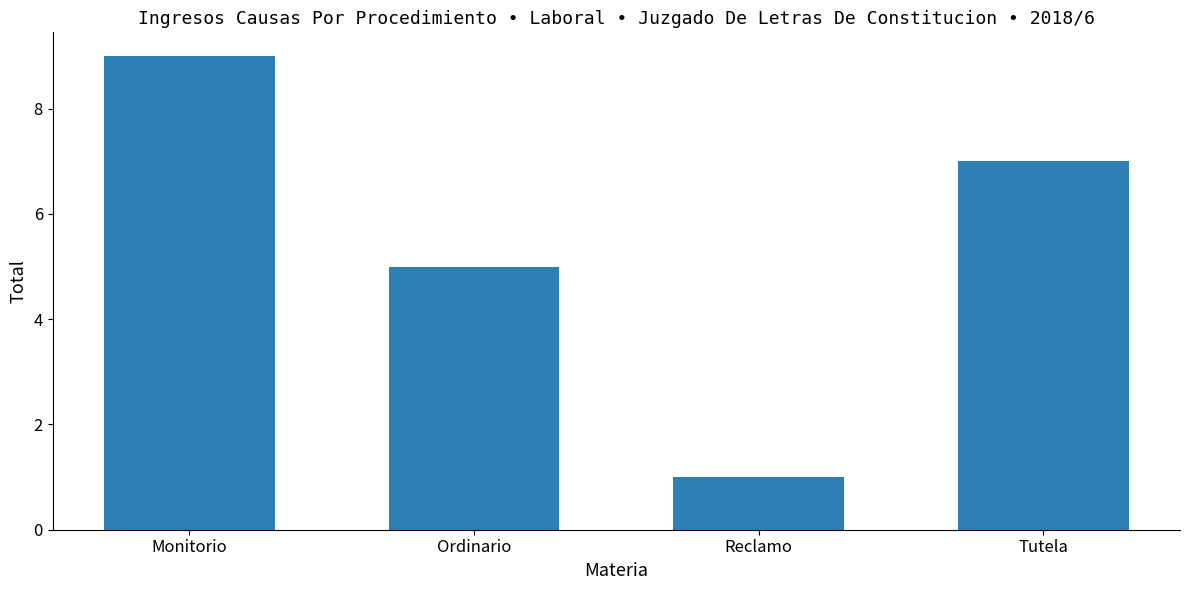

What is the label of the 1st bar from the left?

Monitorio